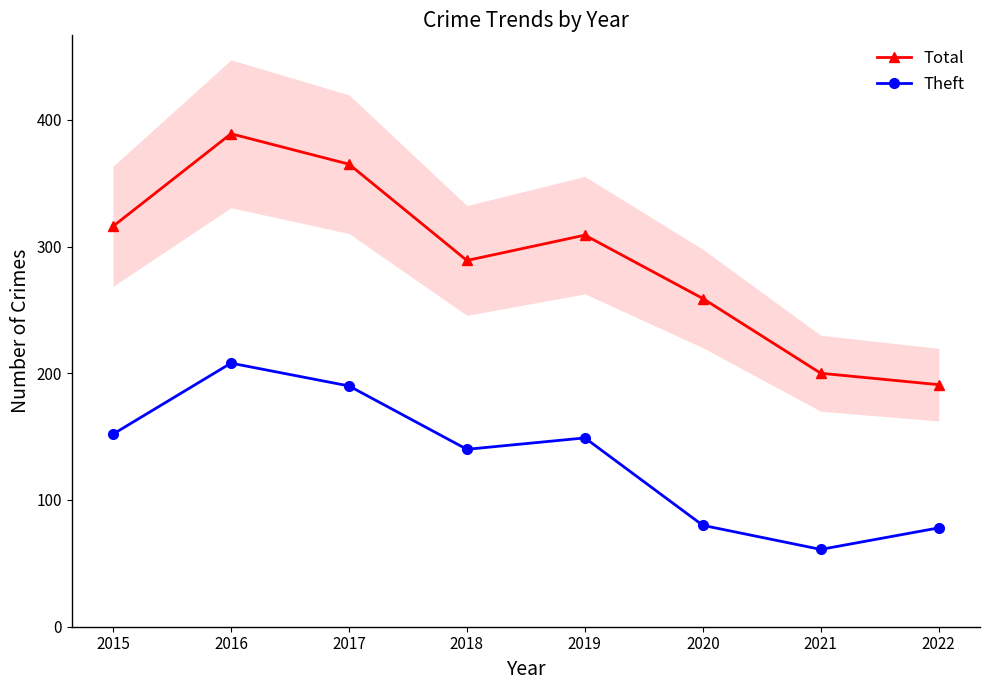

How many series are shown in this chart?

2